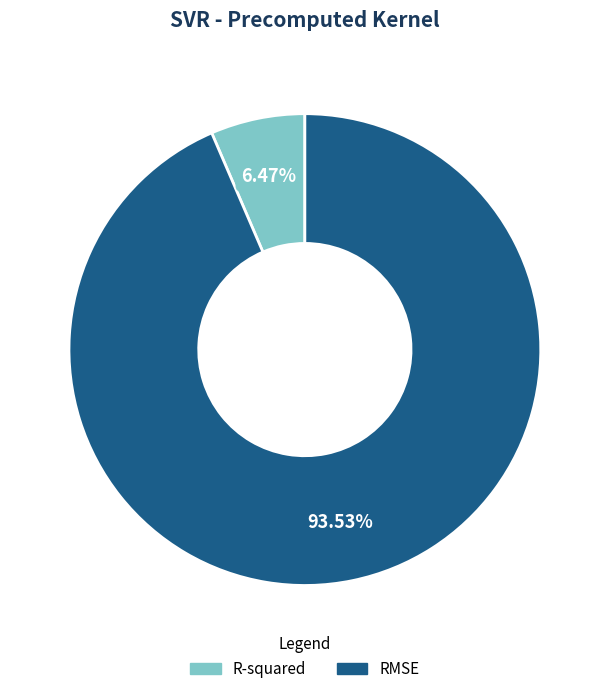

Which category has the biggest portion of the pie?

RMSE